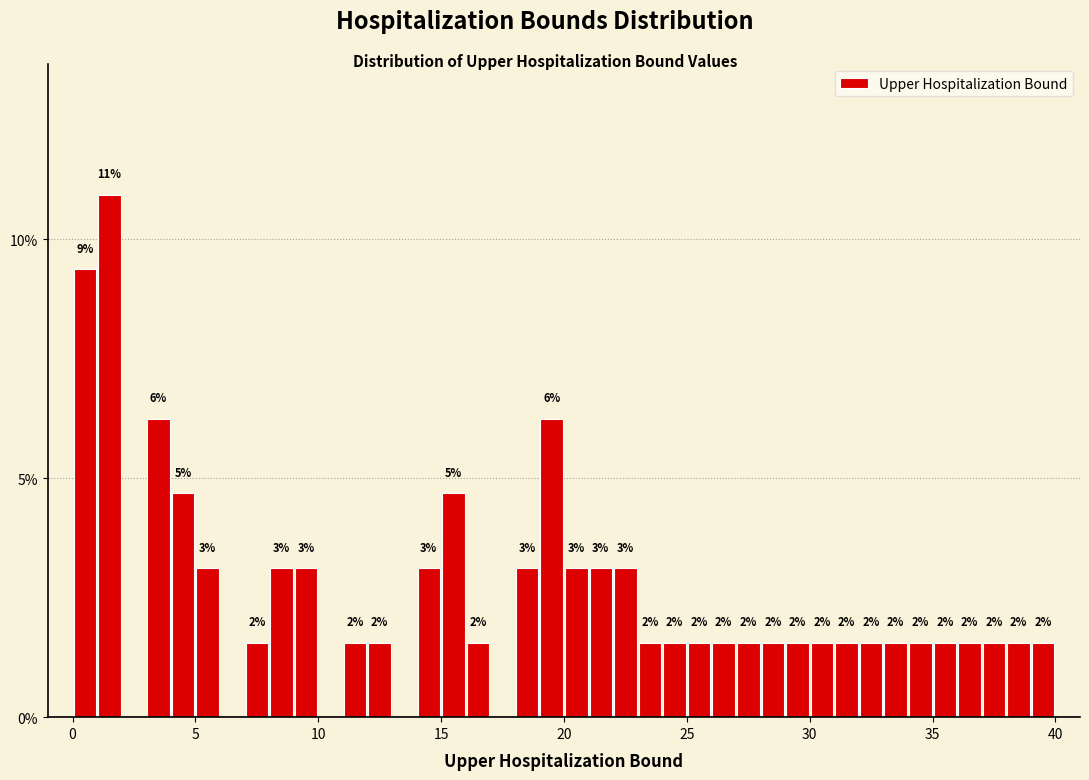

Around what value on the x-axis is the tallest bar? Give the approximate position of its centre, as read against the axis.

1.5